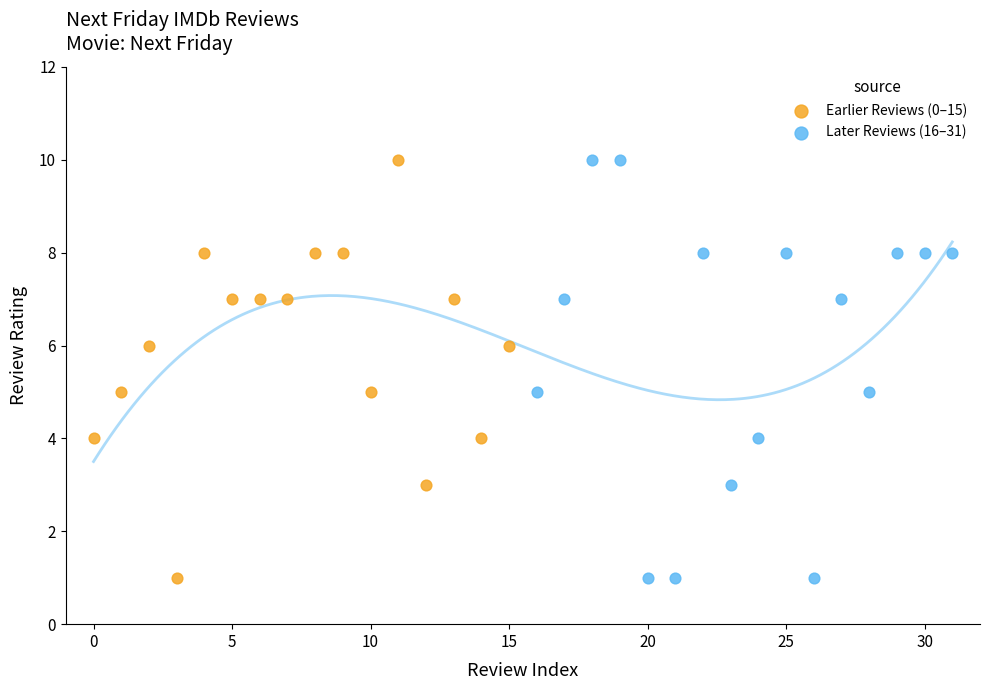

What are all the series names shown in the legend?

Earlier Reviews (0–15), Later Reviews (16–31)